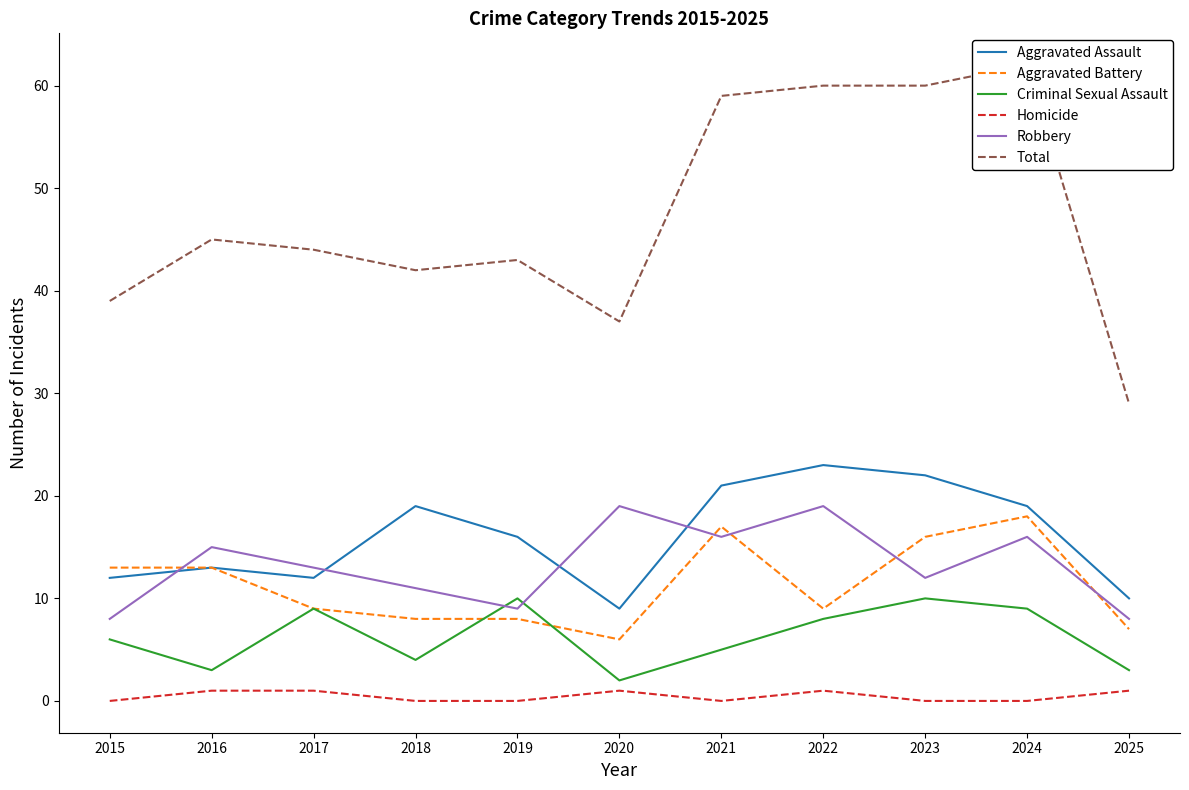

What is the difference between the maximum and minimum values in the Criminal Sexual Assault series?

8